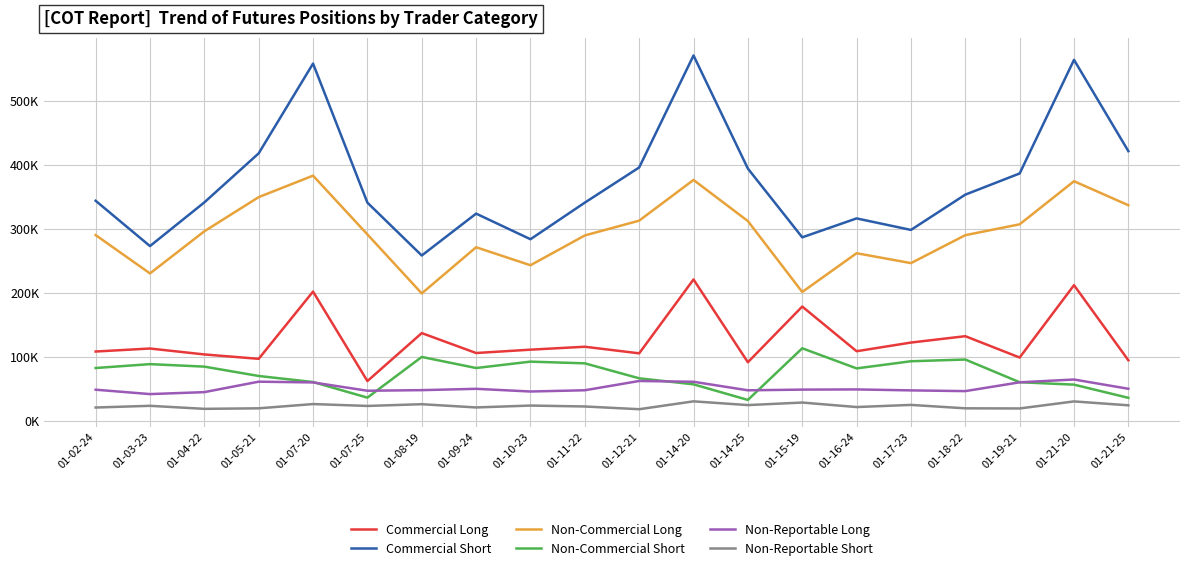

Which series has the largest range (max minus min)?

Commercial Short